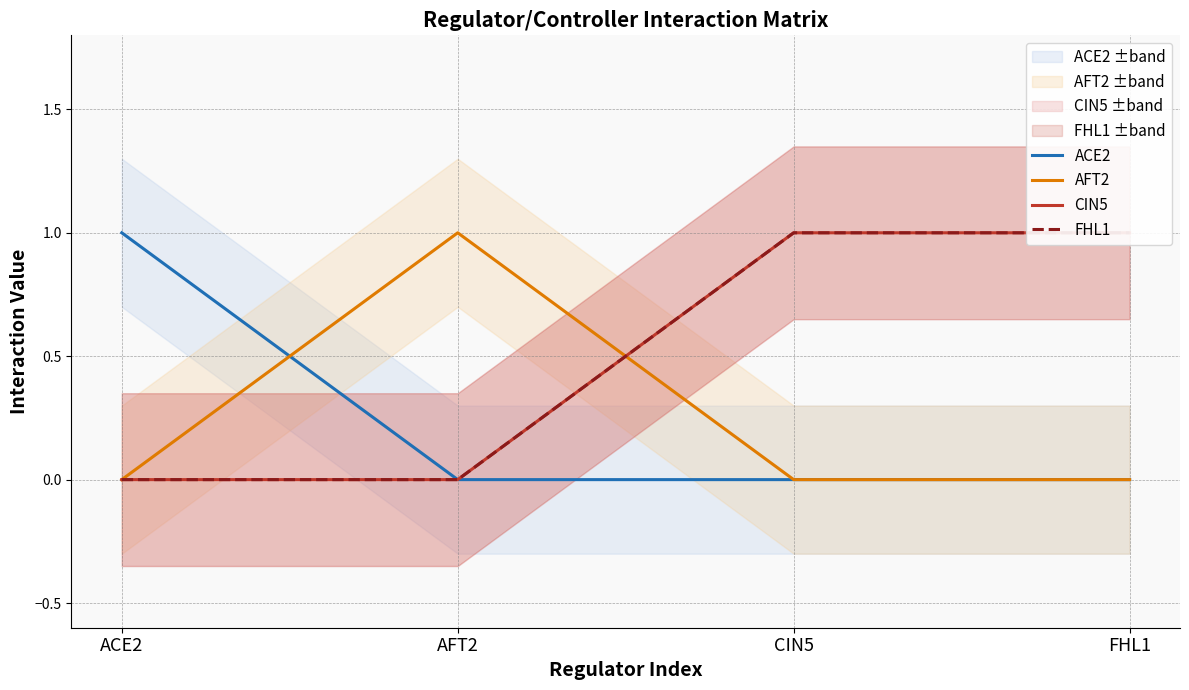

True or false: ACE2 has more than 1 interior local peaks.

False